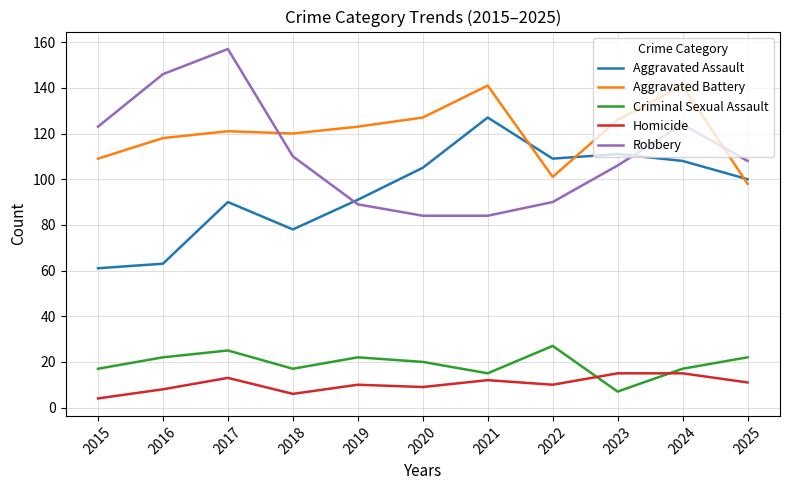

How many lines are shown in the chart?

5